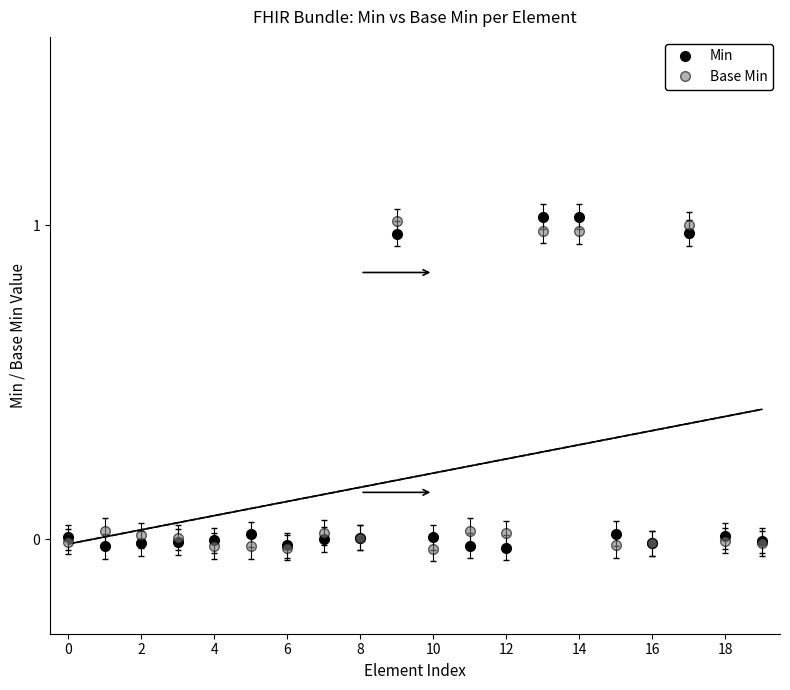

At which label is Base Min closest to 0?

18